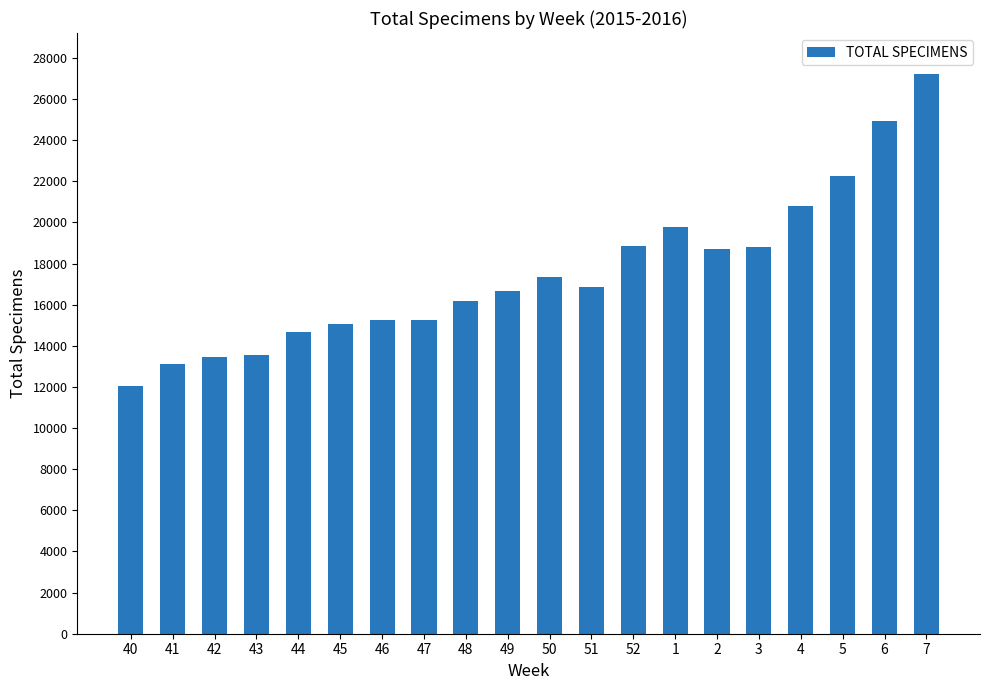

What is the label of the 2nd bar from the left?

41